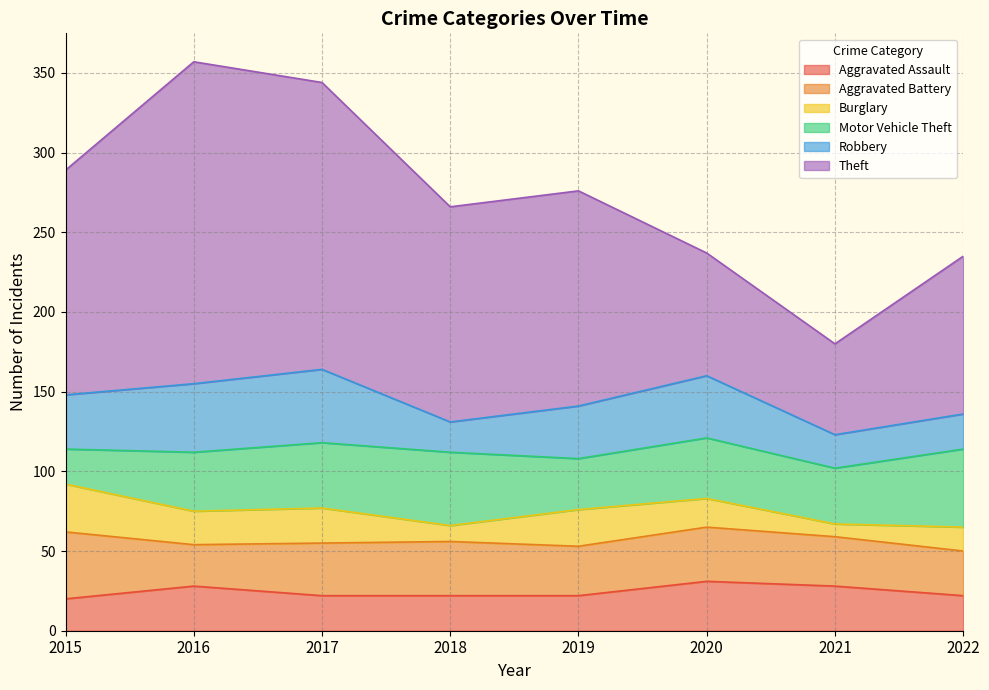

True or false: Burglary has more than 1 points higher than both neighbors.

True